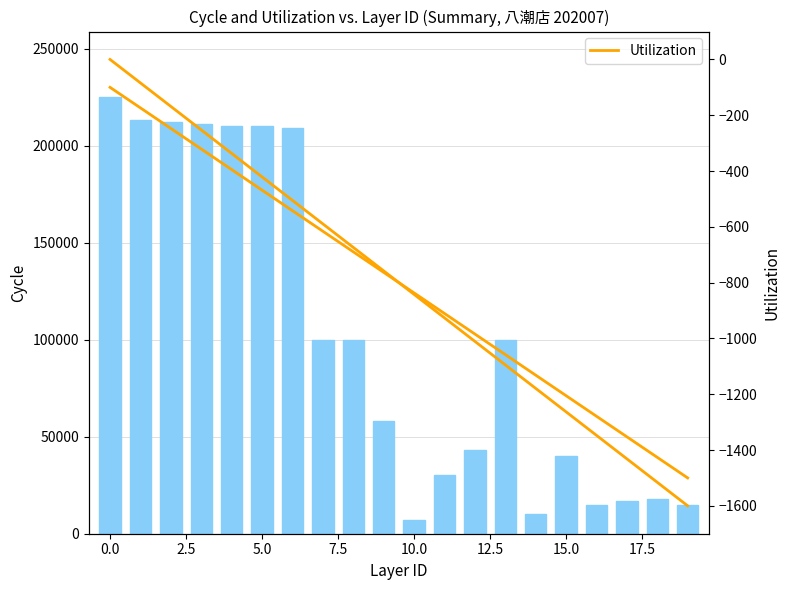

Which series has the widest spread of values?

Cycle